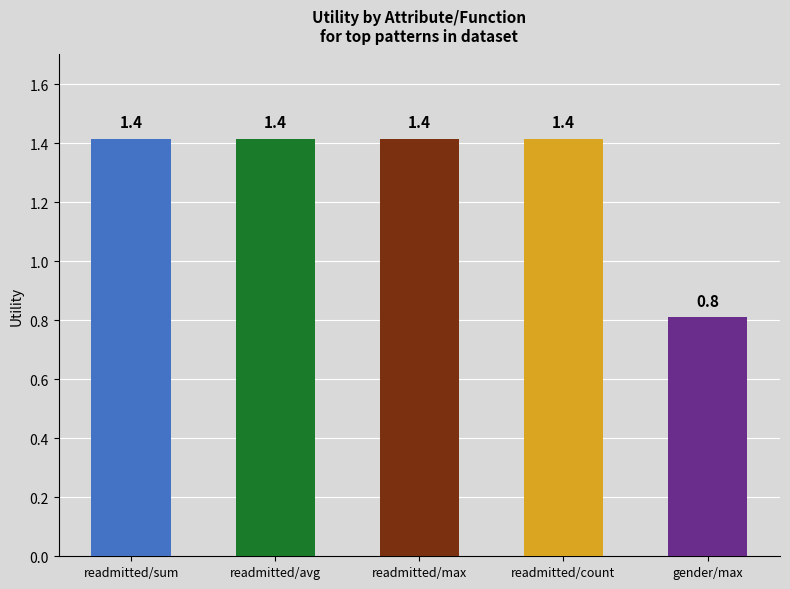

What is the minimum value shown in the chart?

0.8